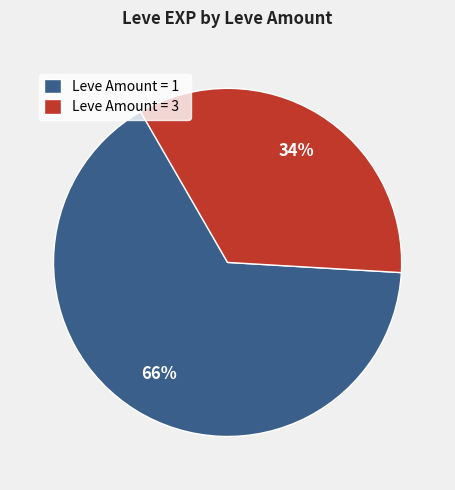

The Leve Amount = 3 slice represents 28% of the pie. True or false?

False